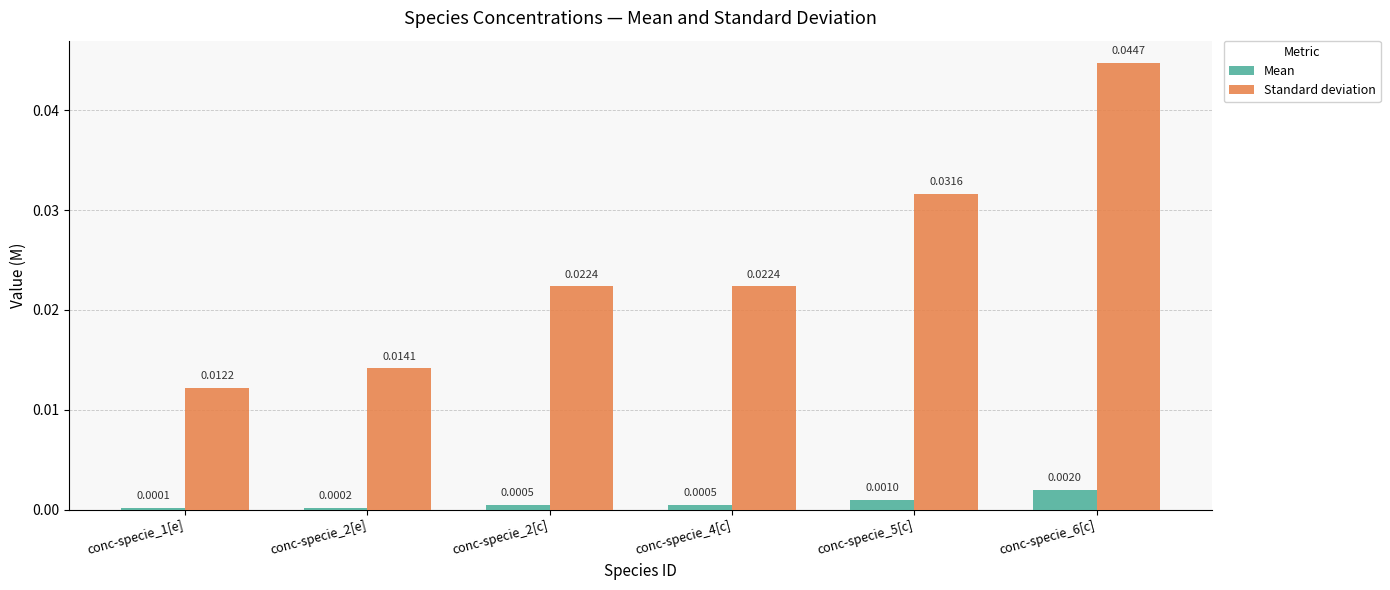

What position from the right is conc-specie_1[e]?

6